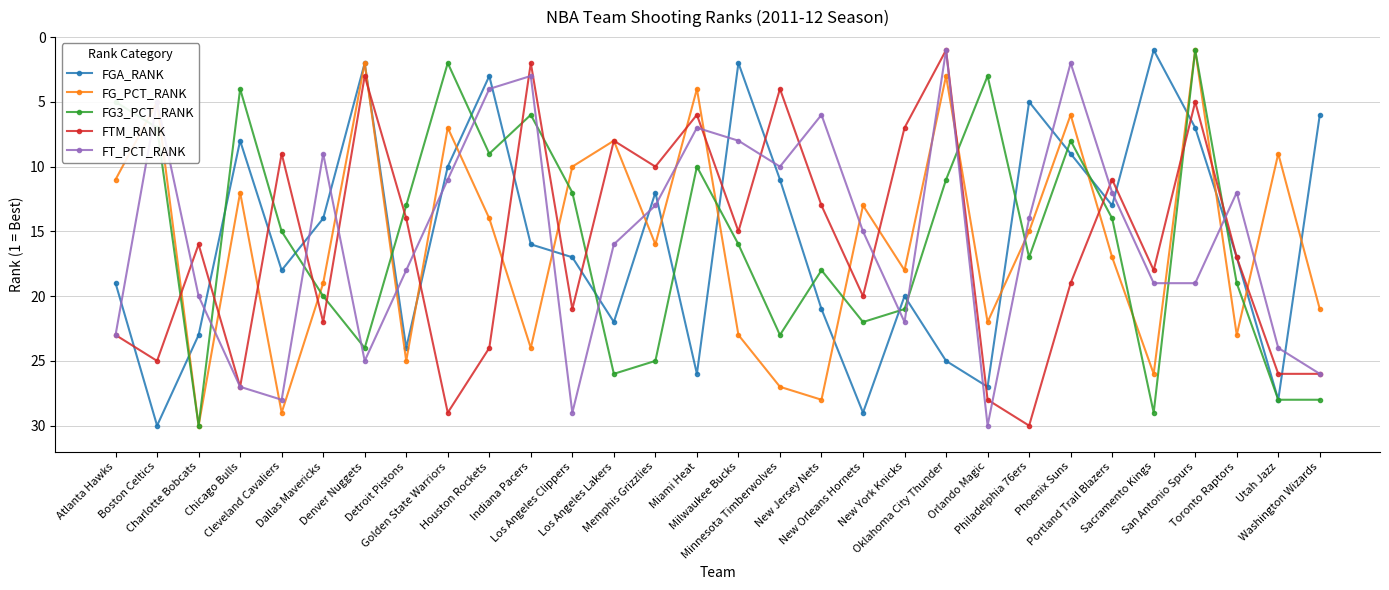

Between Milwaukee Bucks and Phoenix Suns, which series saw the biggest shift?

FG_PCT_RANK